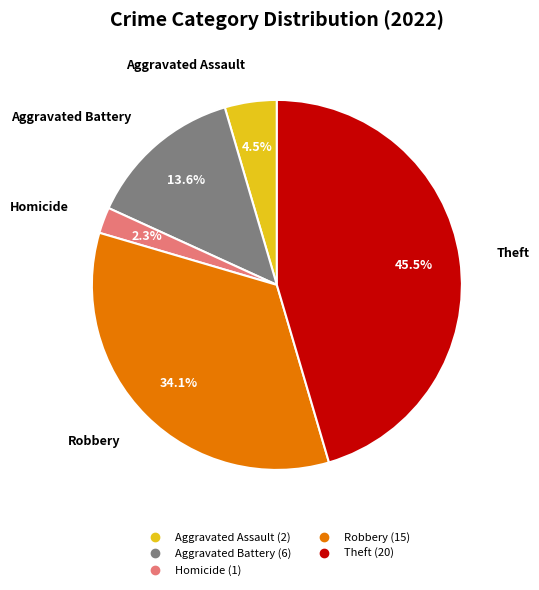

To the nearest percent, what is the average slice percentage?

20%